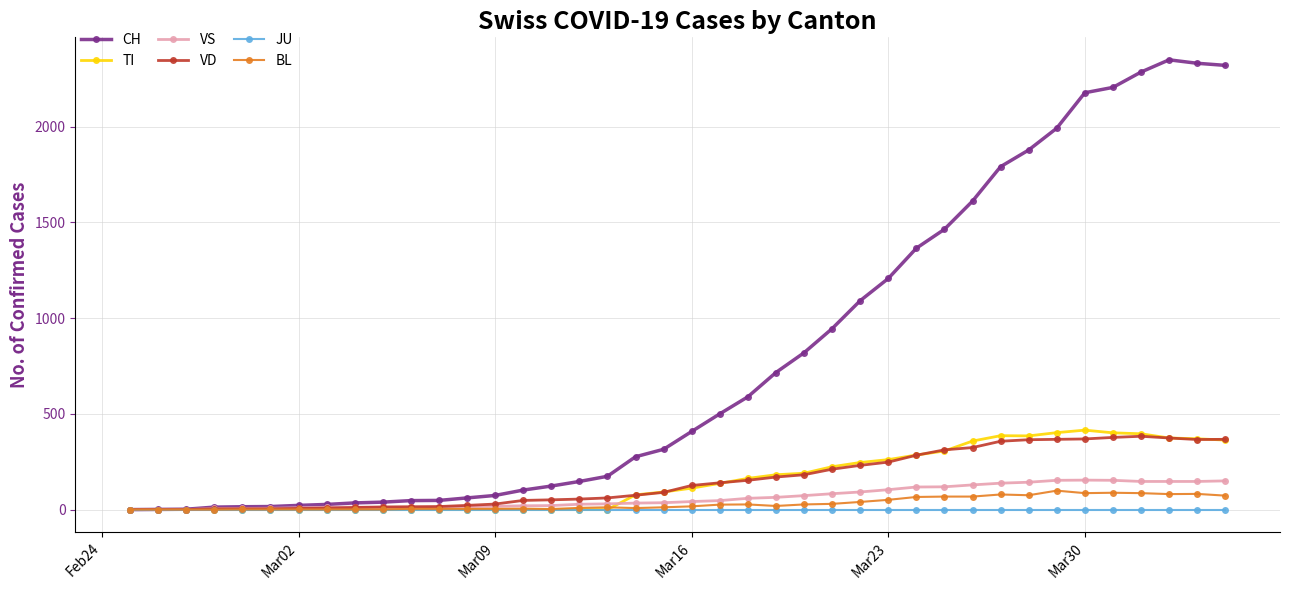

How many data points in VD are less than 126?

20